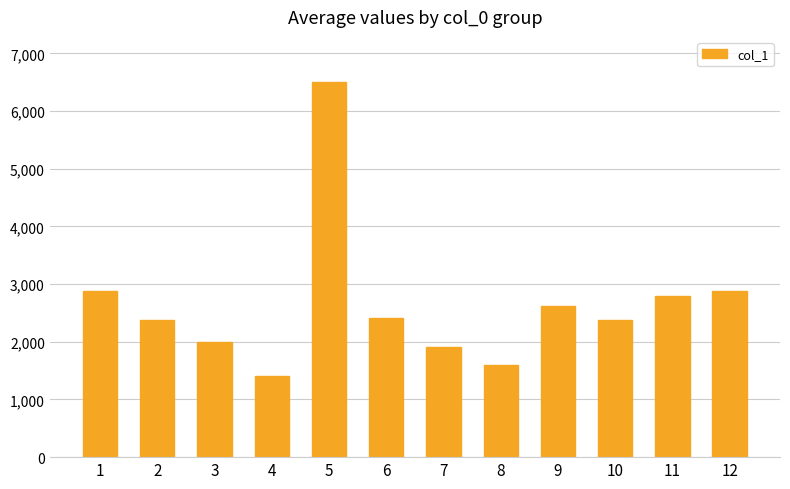

Where does the data first go above 2409?

1